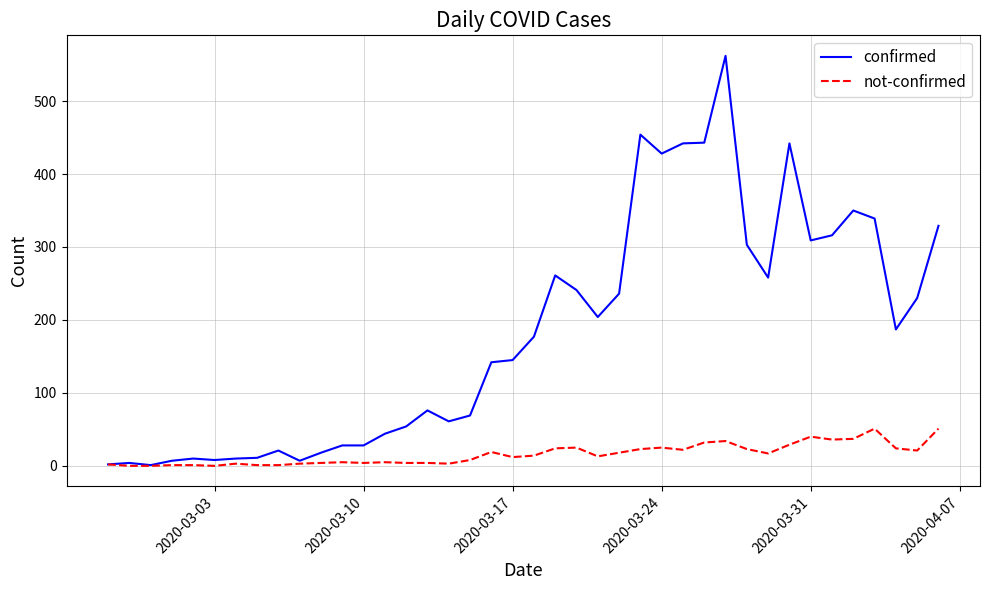

Which series has the widest spread of values?

confirmed